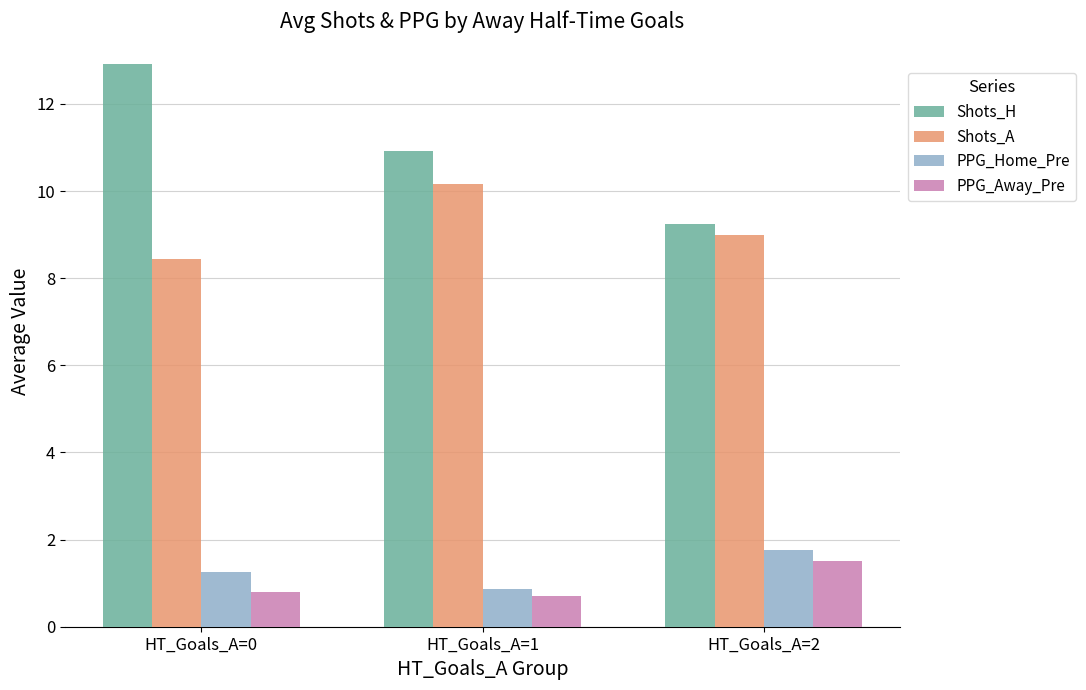

What is the difference between the highest and lowest values at HT_Goals_A=1?

10.2